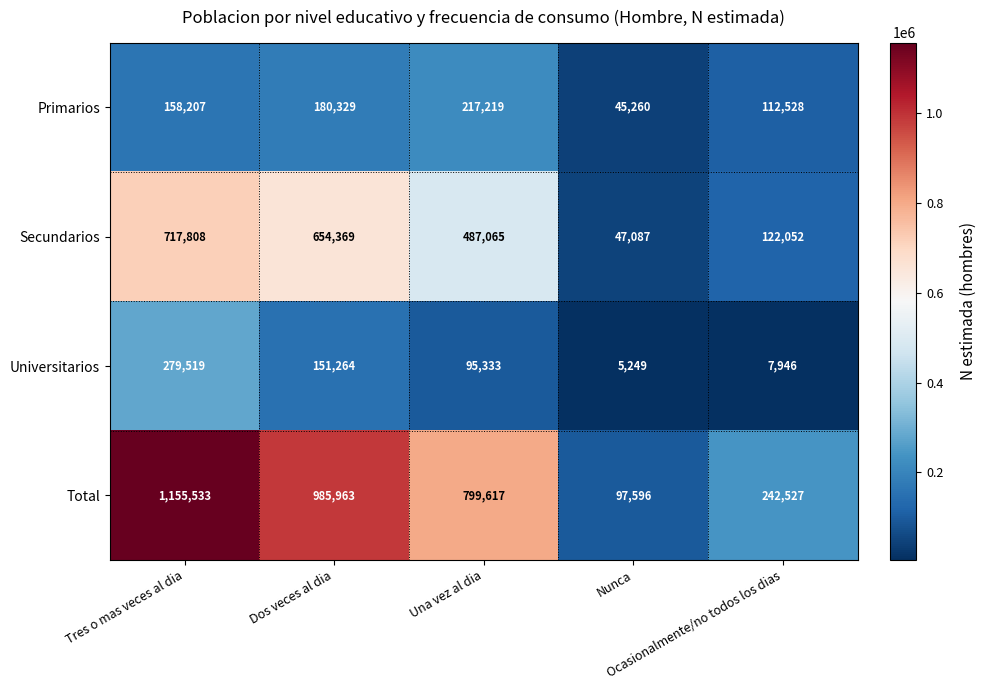

What is the sum of all Universitarios values?

539311